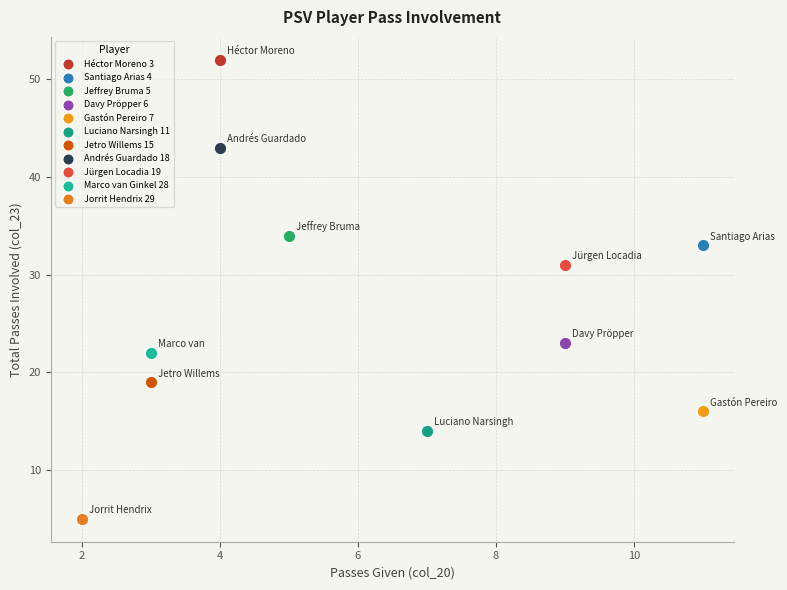

Which series reaches the minimum Y coordinate?

Jorrit Hendrix 29